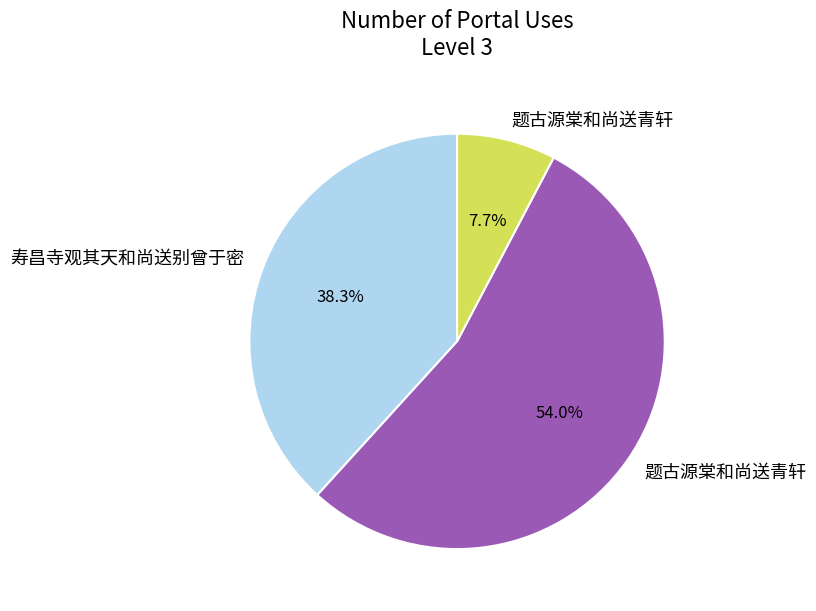

Does any single category account for the majority?

Yes